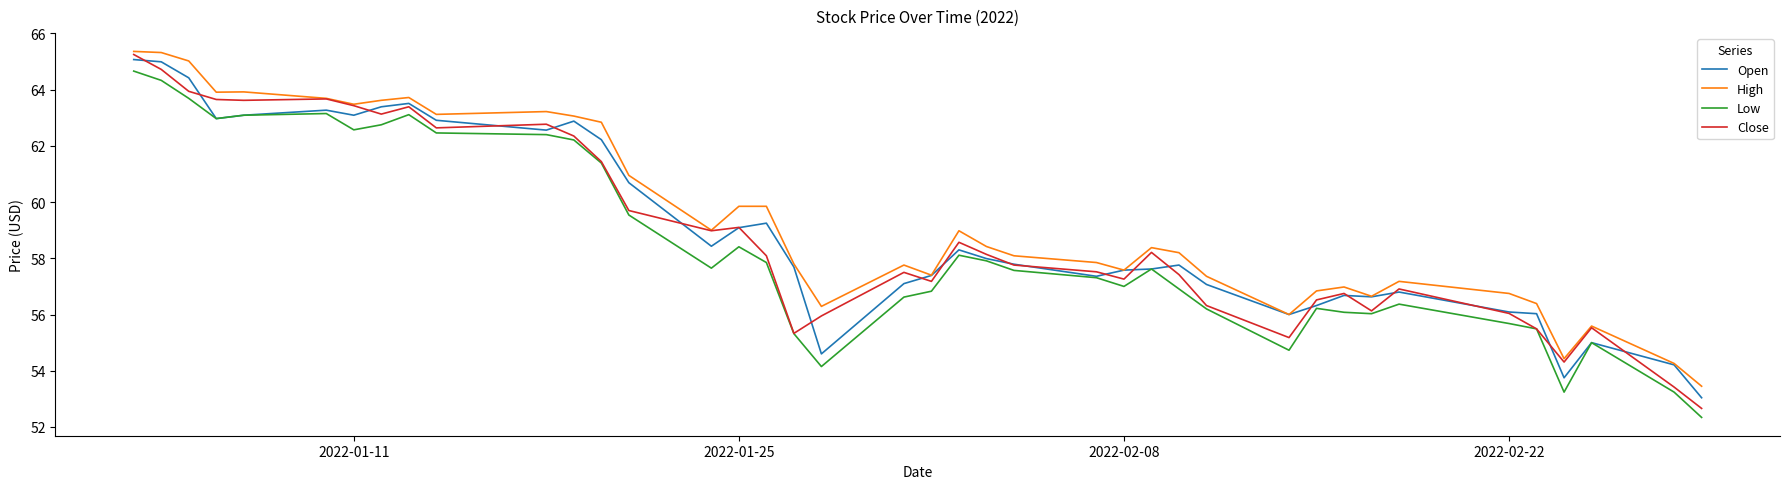

In Close, how many points are higher than both neighbors (excluding endpoints)?

10